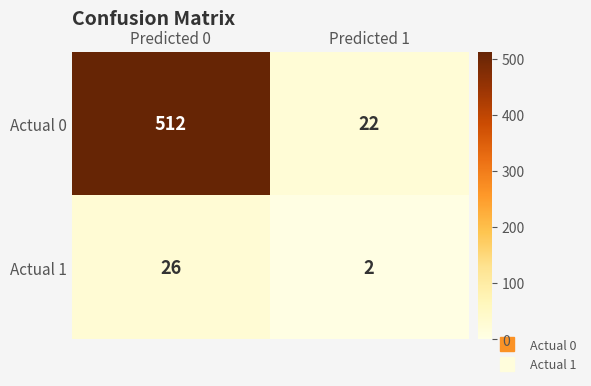

Rank the series by their maximum value, from lowest to highest.

Actual 1, Actual 0